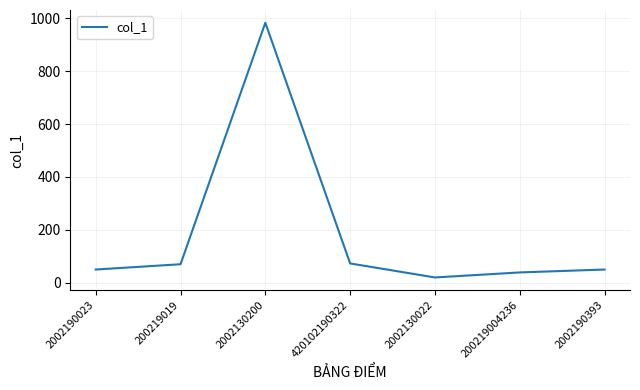

At which category does the data reach its first local peak?

2002130200